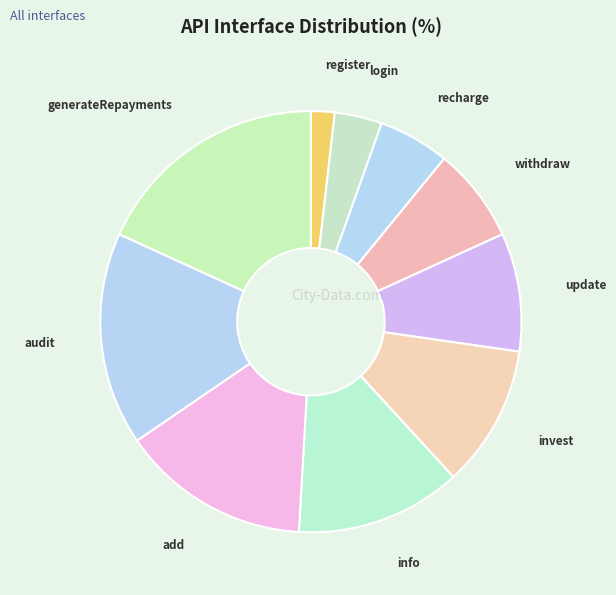

Which slice is the smallest?

register